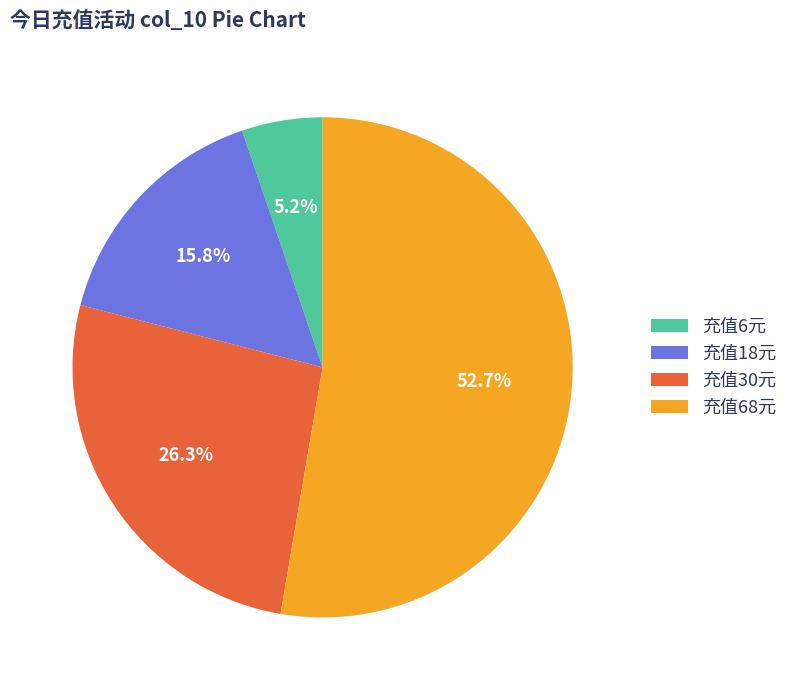

Count the number of slices in the pie.

4